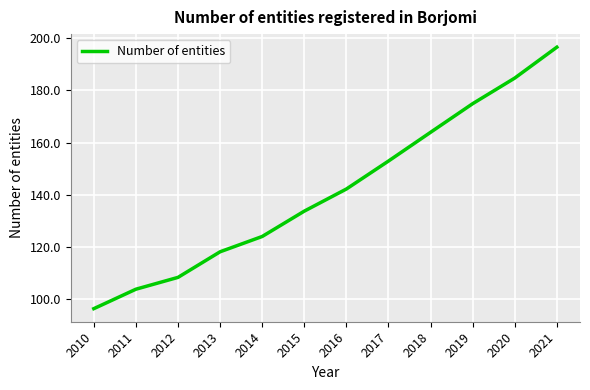

Rank the categories by value from lowest to highest.

2010, 2011, 2012, 2013, 2014, 2015, 2016, 2017, 2018, 2019, 2020, 2021